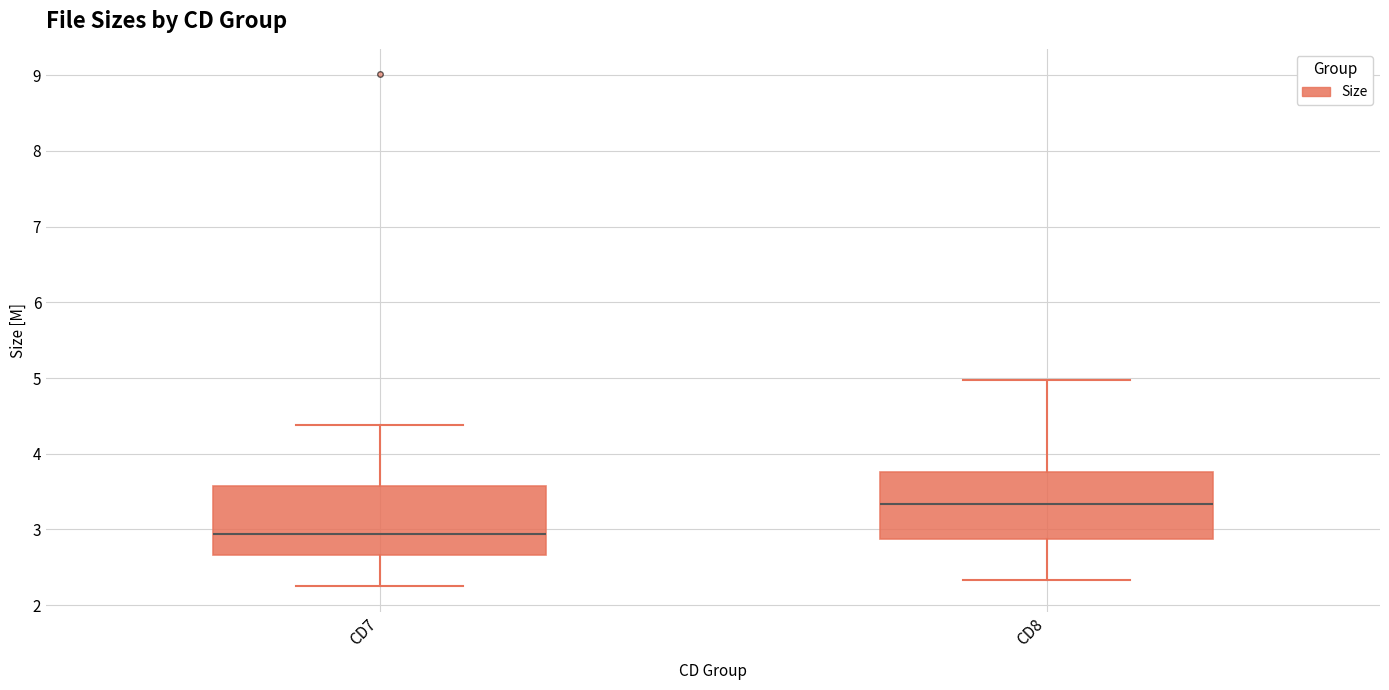

Reading left to right, transcribe this box plot: for each box, give where its median line is, the range the box spans, and where its two whiskers end, as read against the y-axis. The values are not printed on the chart, so give them approximately, as read against the axis.

CD7: median 2.9, box 2.7 to 3.6, whiskers 2.3 to 4.4
CD8: median 3.3, box 2.9 to 3.8, whiskers 2.3 to 5.0